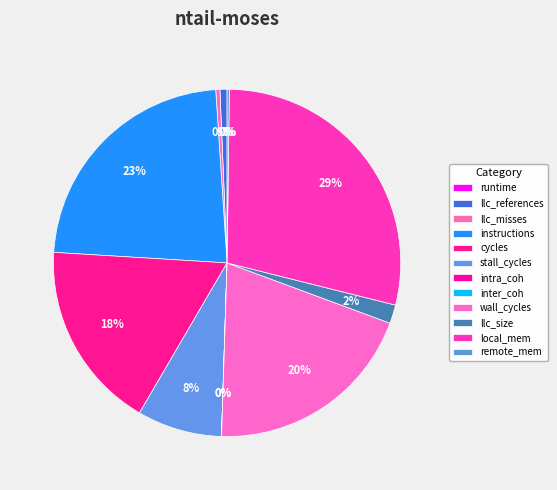

How many slices are in this pie chart?

12